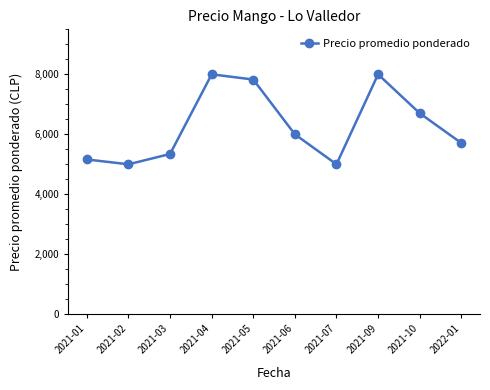

How many data points are less than 6000?

5